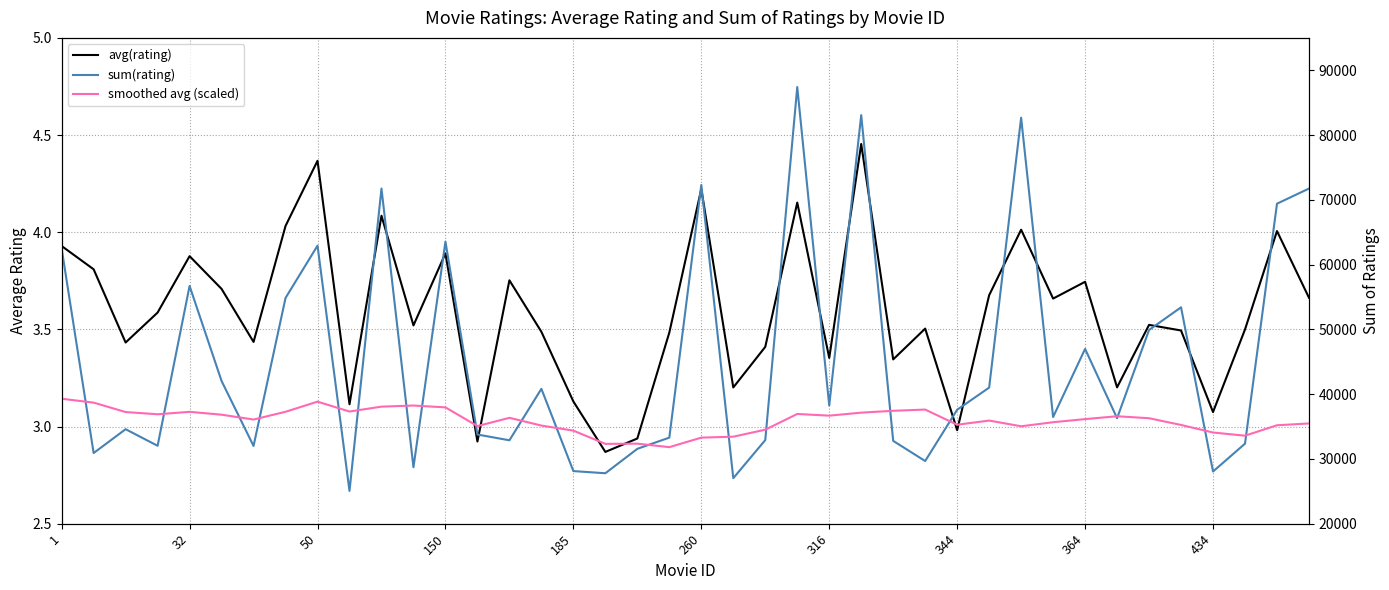

Rank the series by their average value, from lowest to highest.

avg(rating), smoothed avg (scaled), sum(rating)